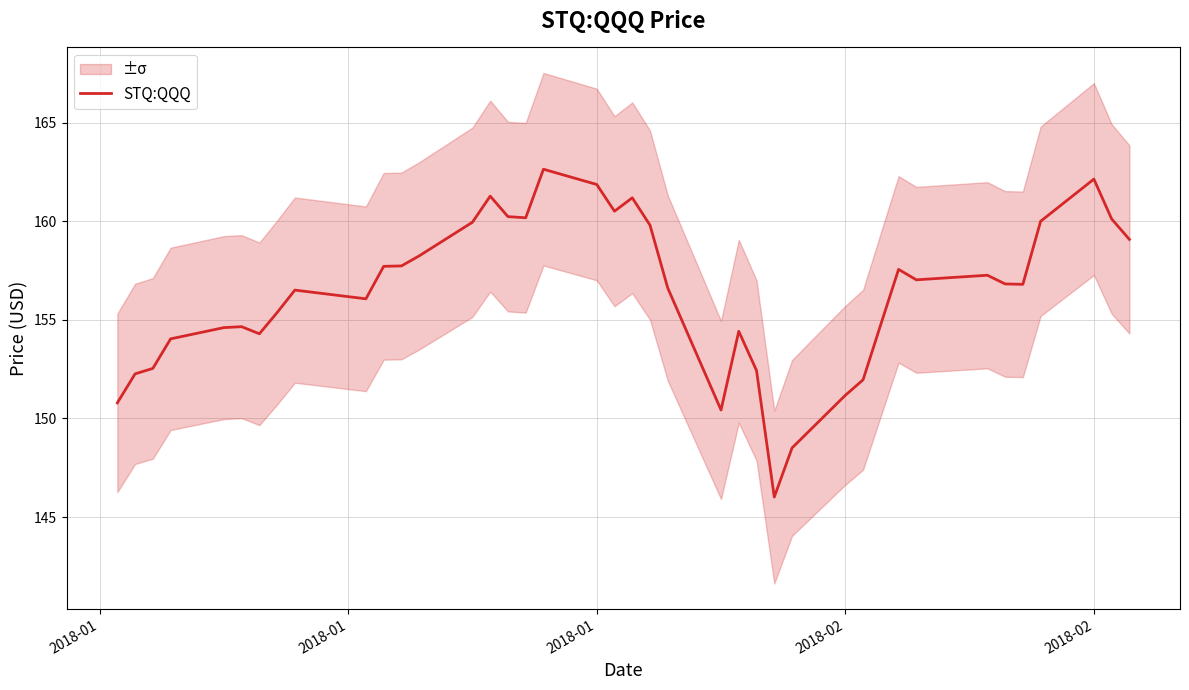

The value at 16 is 240.9. True or false?

False